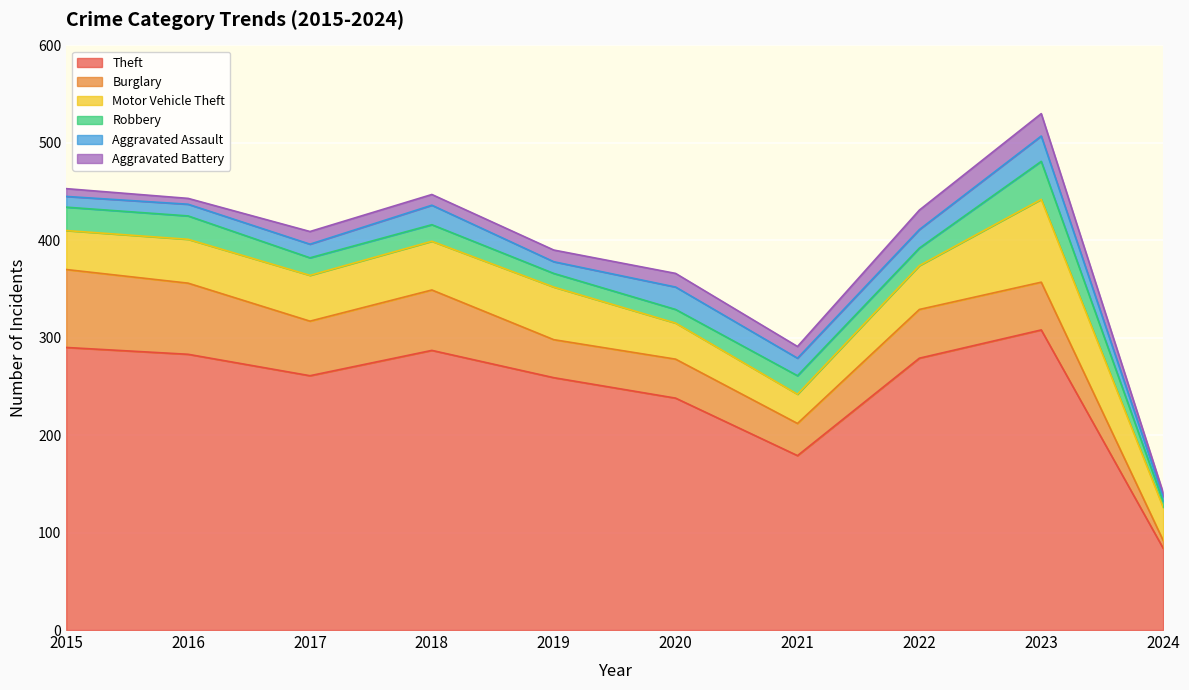

What is the lowest value of the Robbery series?

6